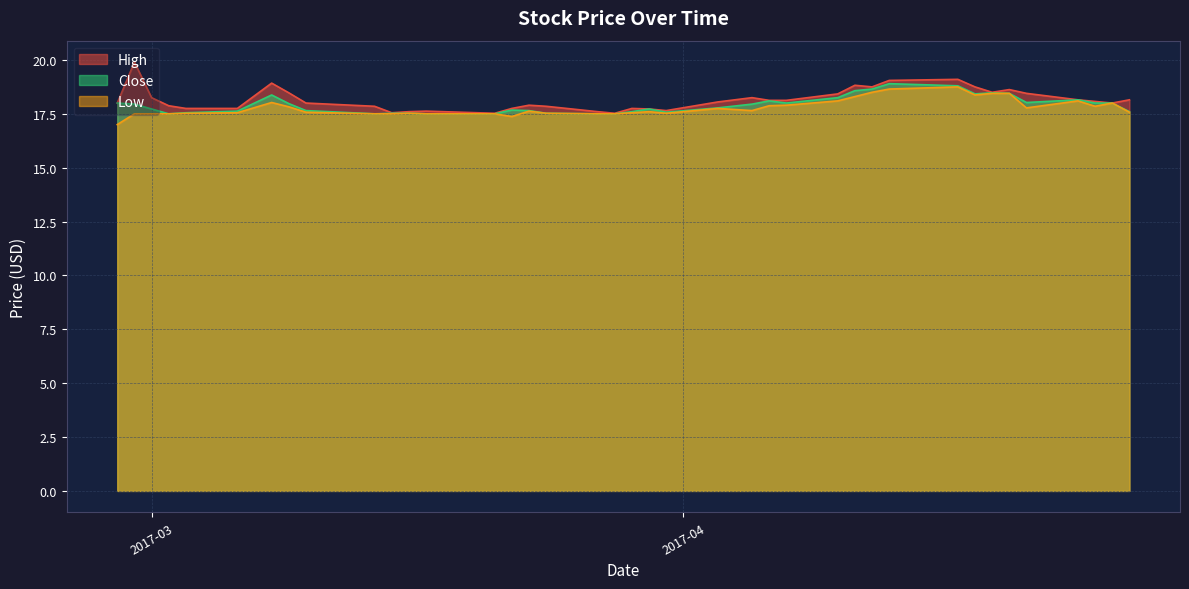

The value of Close at 2017-03-06 is 17.6. True or false?

True